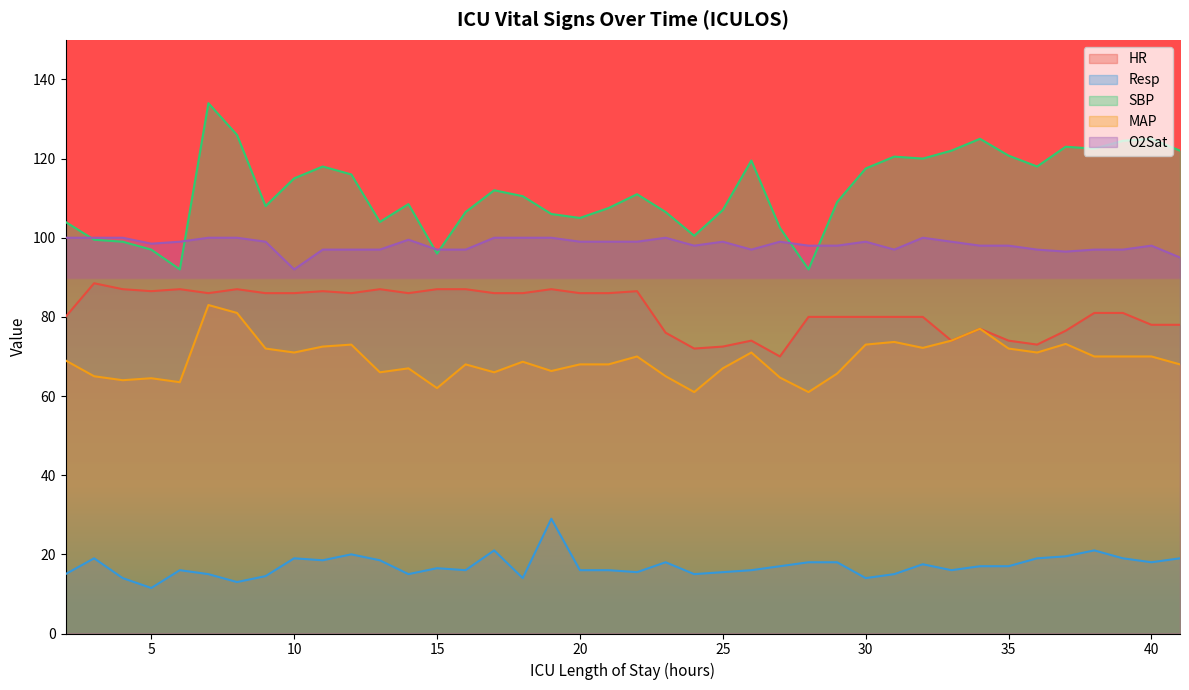

Which series changed the most between 14 and 22?

MAP